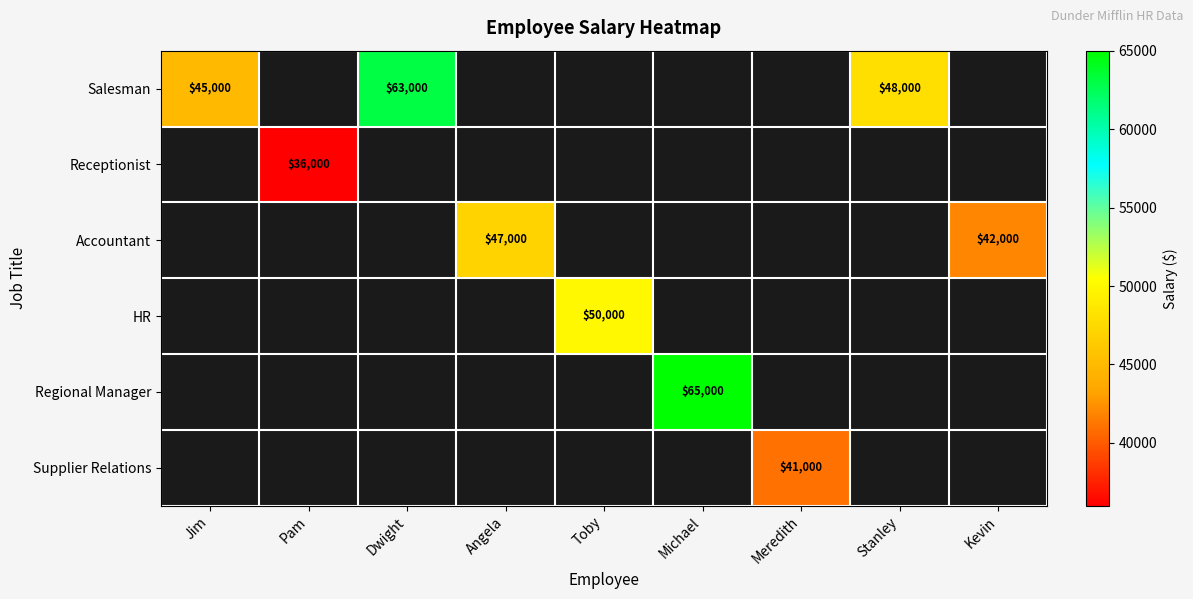

How many data points does each series have?

9